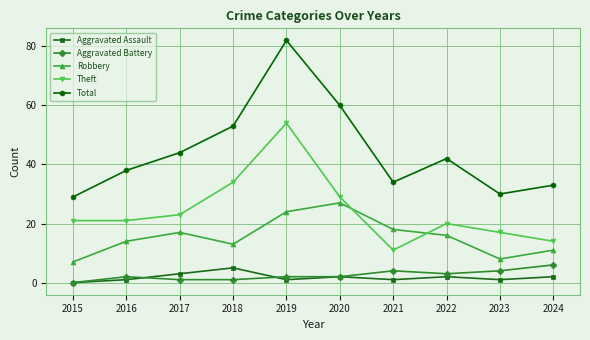

What is the sum of the Aggravated Battery values at 2019 and 2020?

4